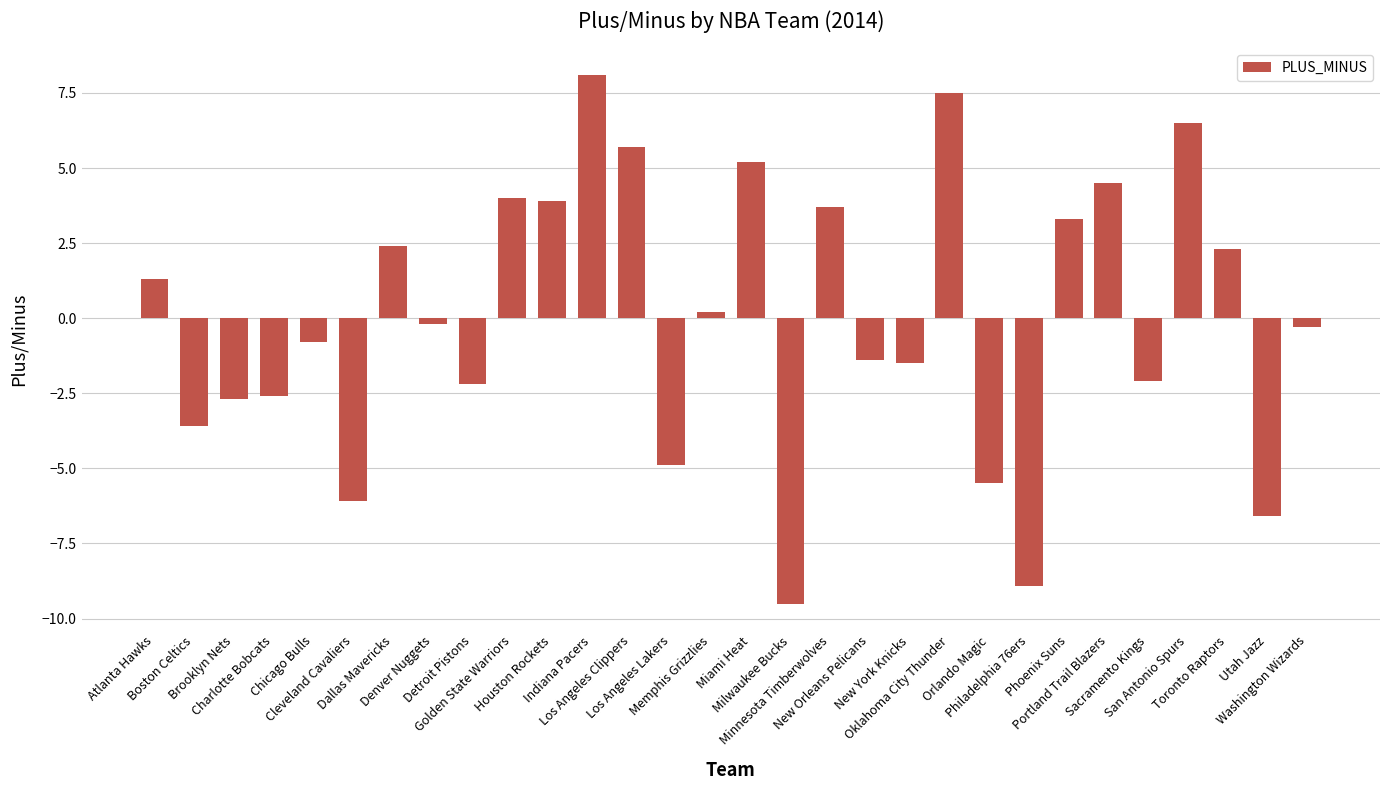

What is the value of the 21st bar from the left?

7.5